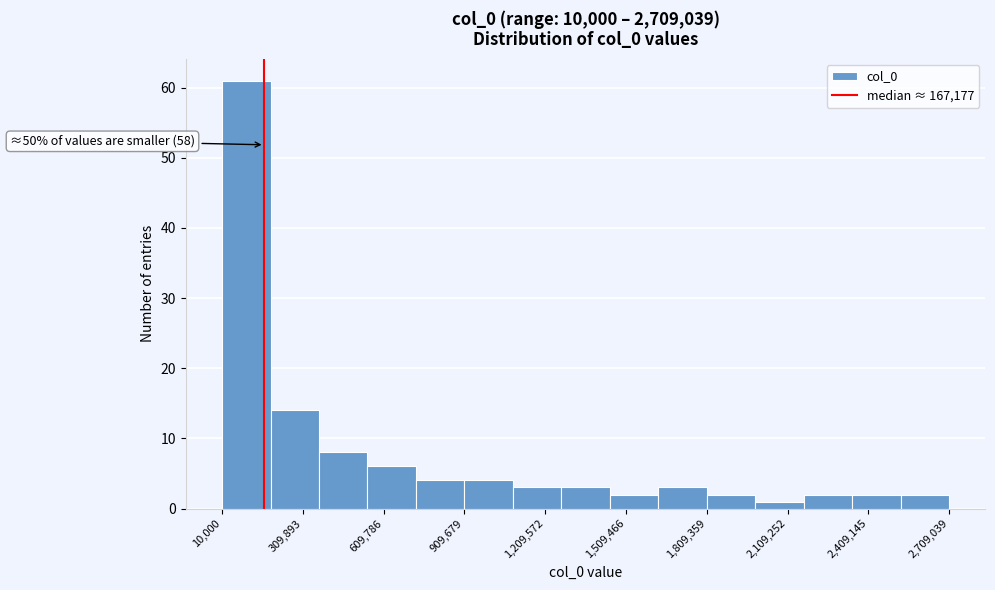

Around what value on the x-axis is the tallest bar? Give the approximate position of its centre, as read against the axis.

100000